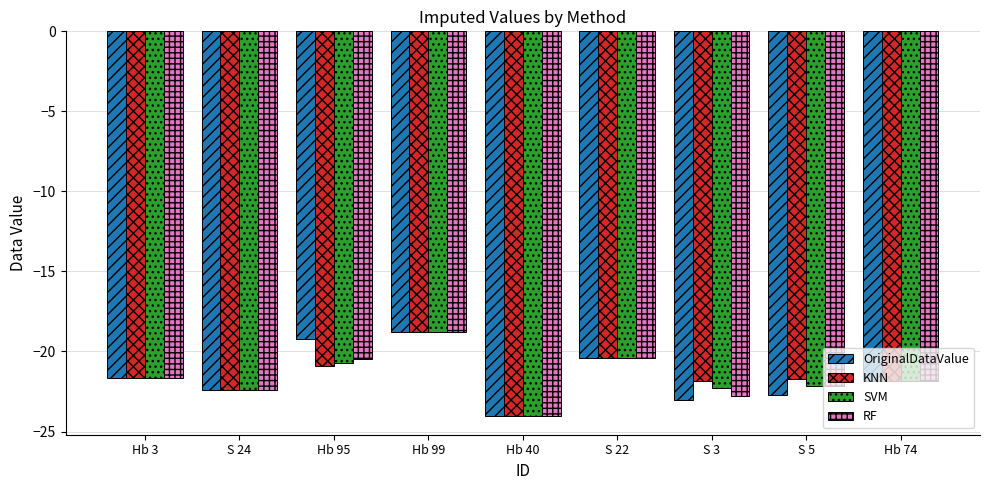

Where is SVM nearest to the value -21?

Hb 95